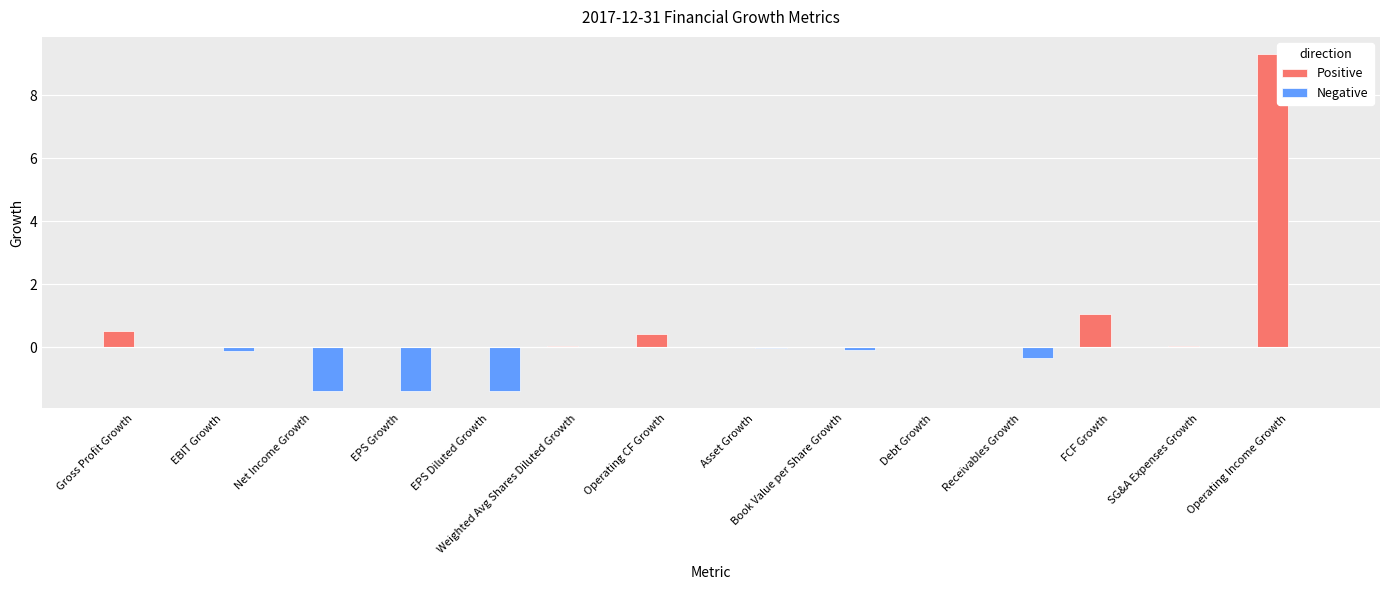

At which label is Positive closest to 4?

FCF Growth